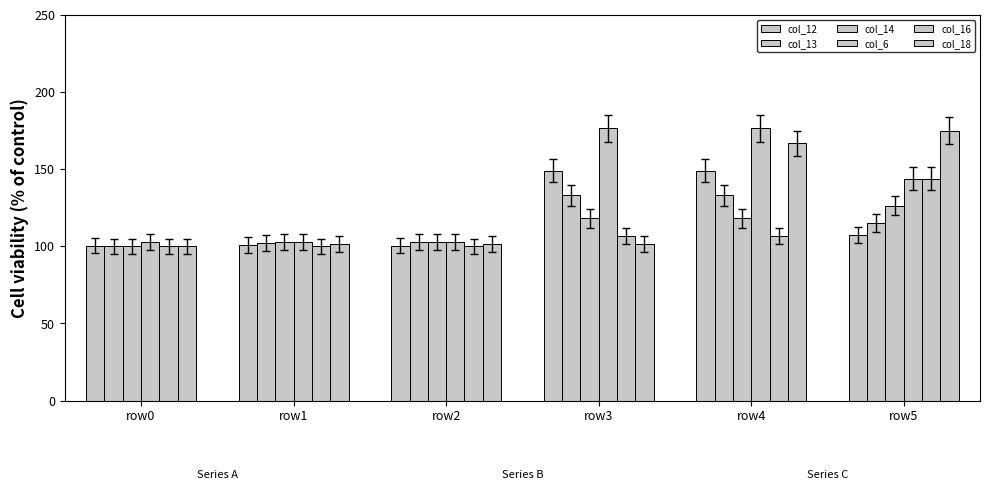

How many data points does each series have?

6